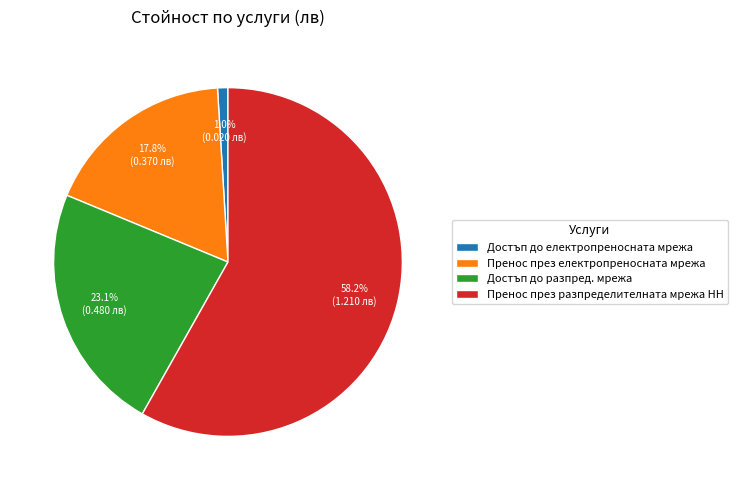

What percentage is the Достъп до разпред. мрежа slice, to the nearest percent?

23%